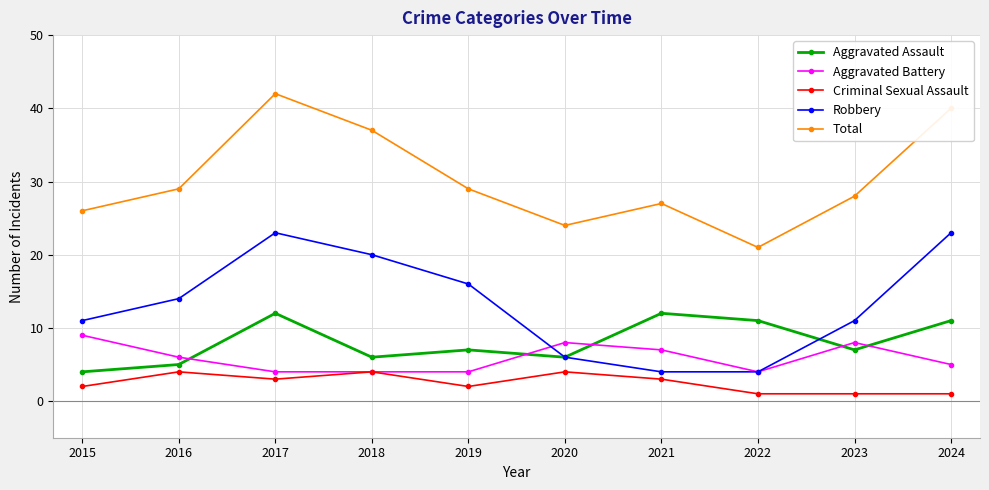

What is the difference between the highest and lowest values at 2023?

27